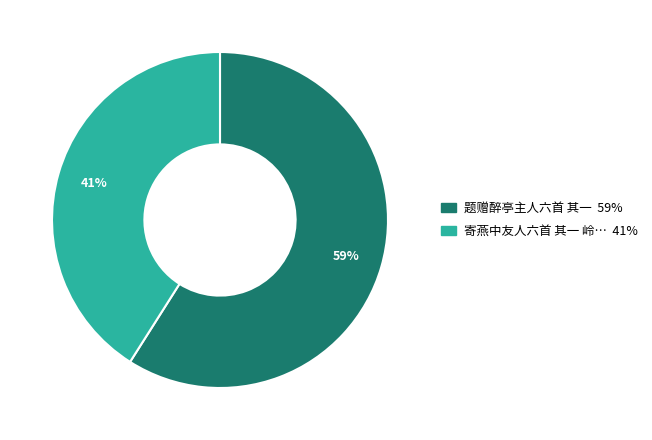

To the nearest percent, what is the average slice percentage?

50%